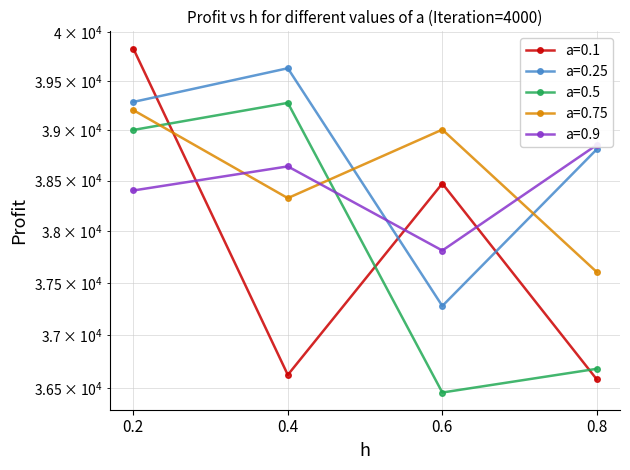

True or false: a=0.9 has a value of 25683.8 at 0.6.

False